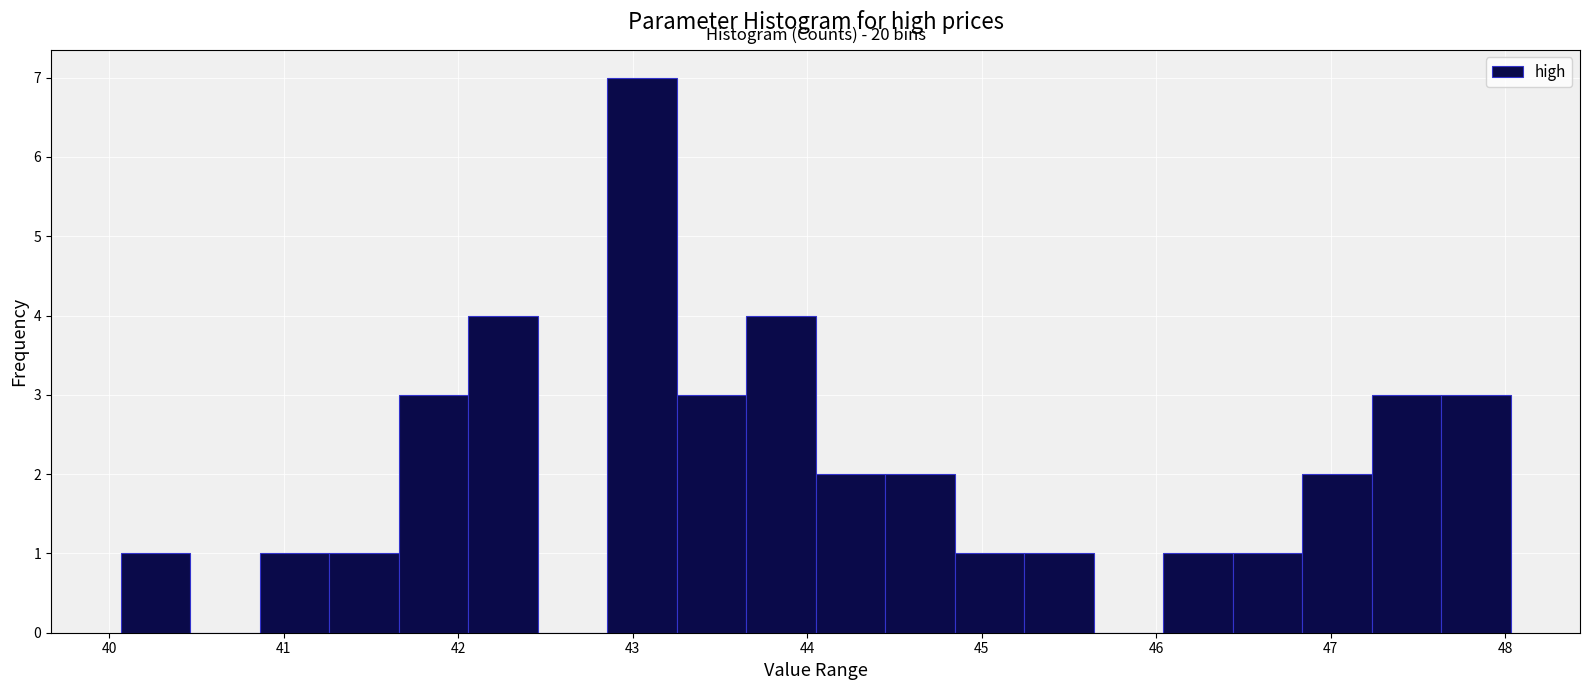

Around what value on the x-axis is the tallest bar? Give the approximate position of its centre, as read against the axis.

43.1